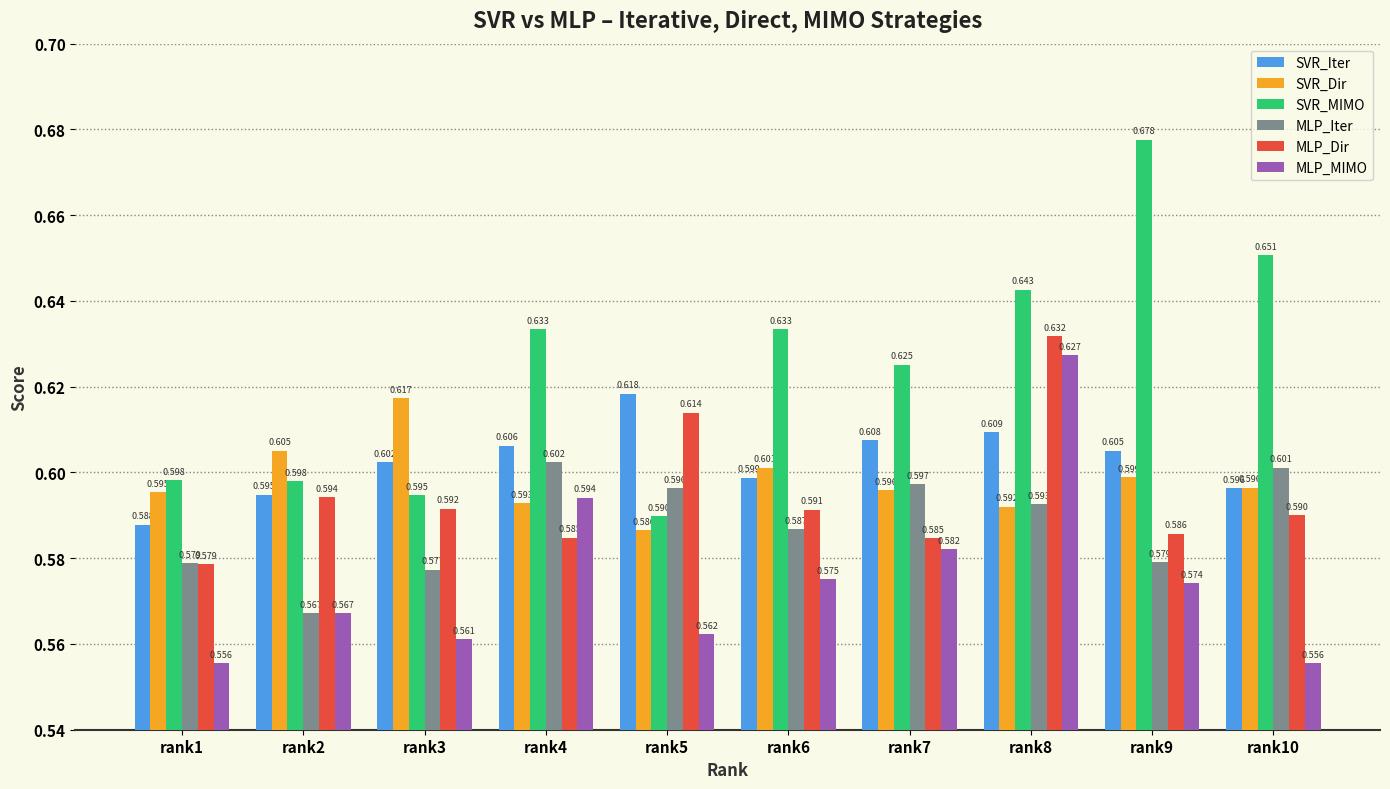

Which category has the lowest value in the MLP_Iter series?

rank2